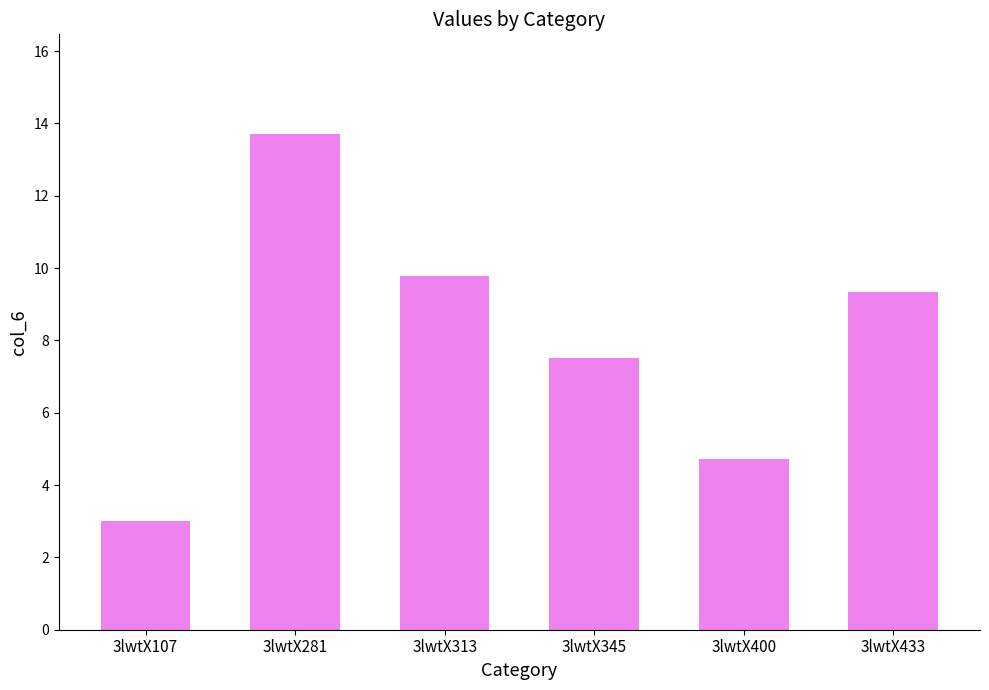

Rank the categories by value from lowest to highest.

3lwtX107, 3lwtX400, 3lwtX345, 3lwtX433, 3lwtX313, 3lwtX281